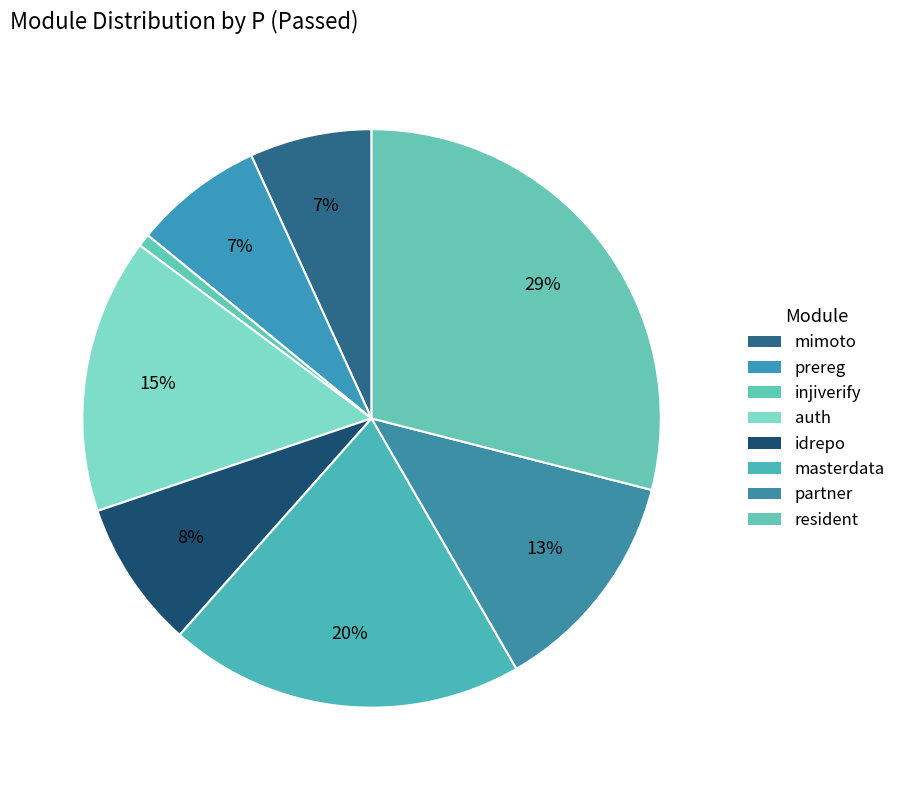

Which category has the smallest portion of the pie?

injiverify